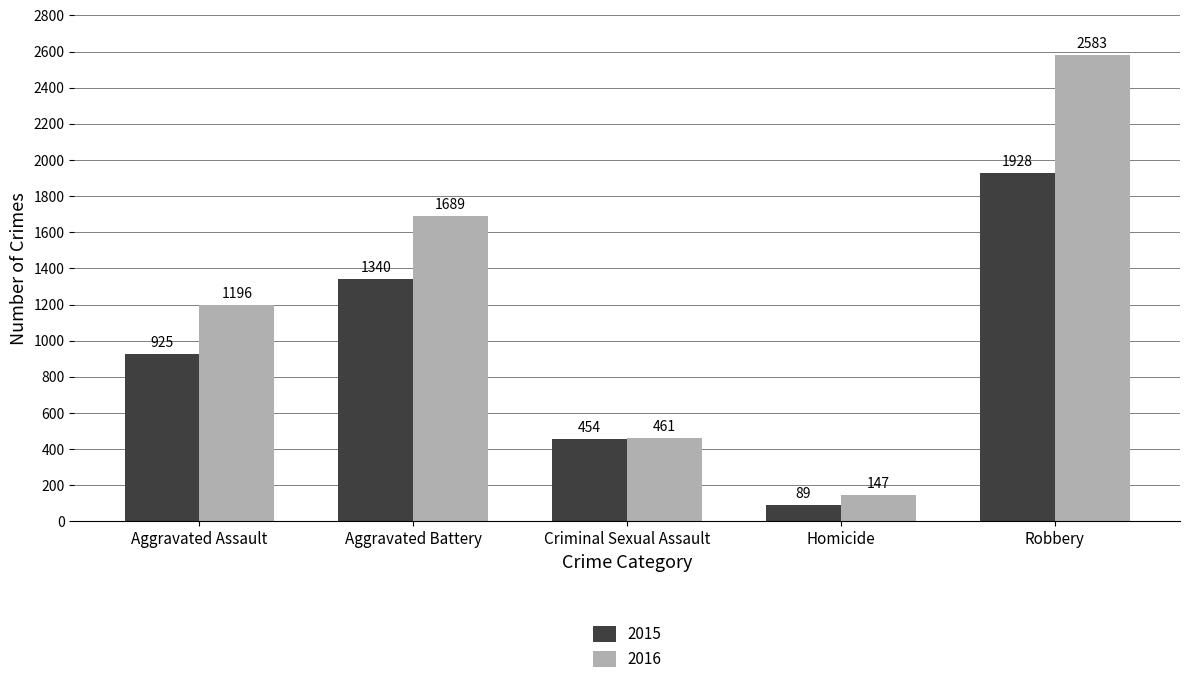

Reading left to right, list all the values displayed in this chart.

2015: 925	1340	454	89	1928
2016: 1196	1689	461	147	2583